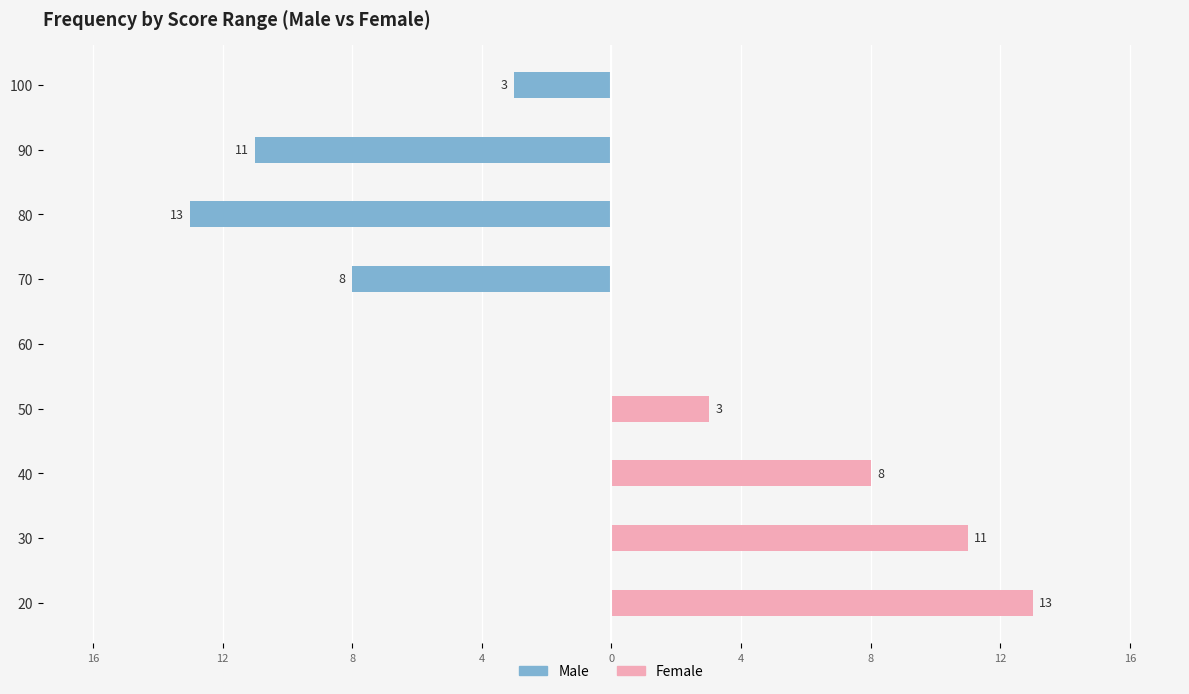

How many negative values does the Male series have?

4